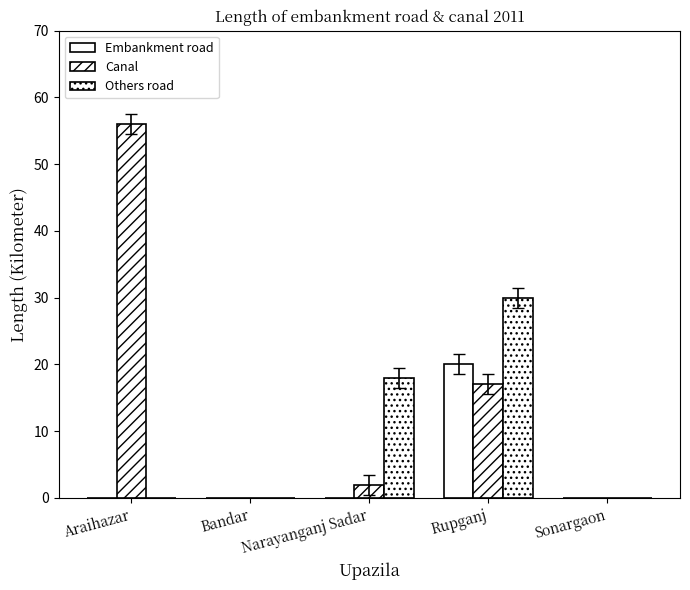

What is the sum of the Embankment road values at Sonargaon and Rupganj?

20